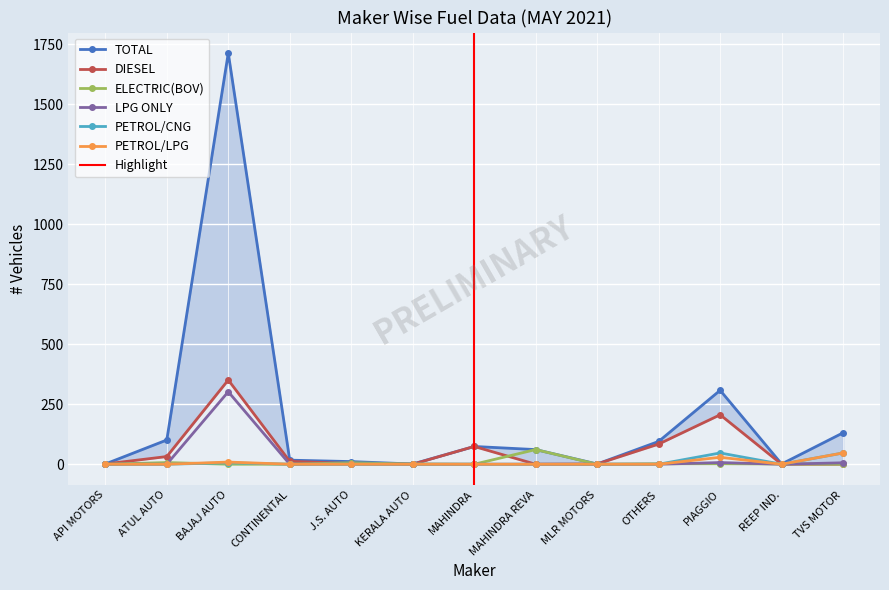

True or false: PETROL/LPG has a value of 0 at KERALA AUTO.

True